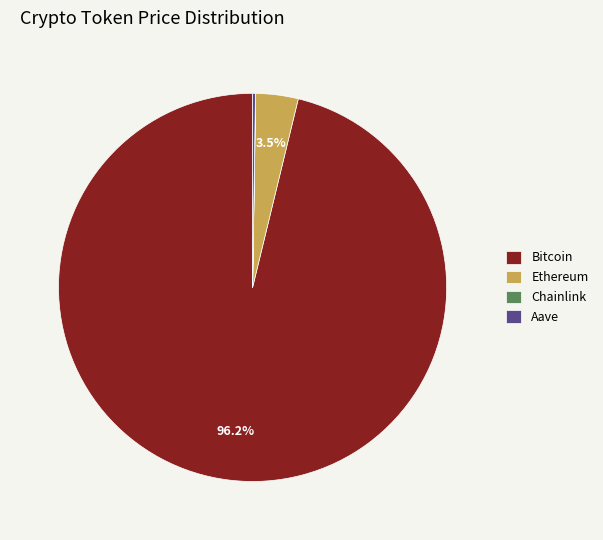

Does Bitcoin represent more than half of the total?

Yes